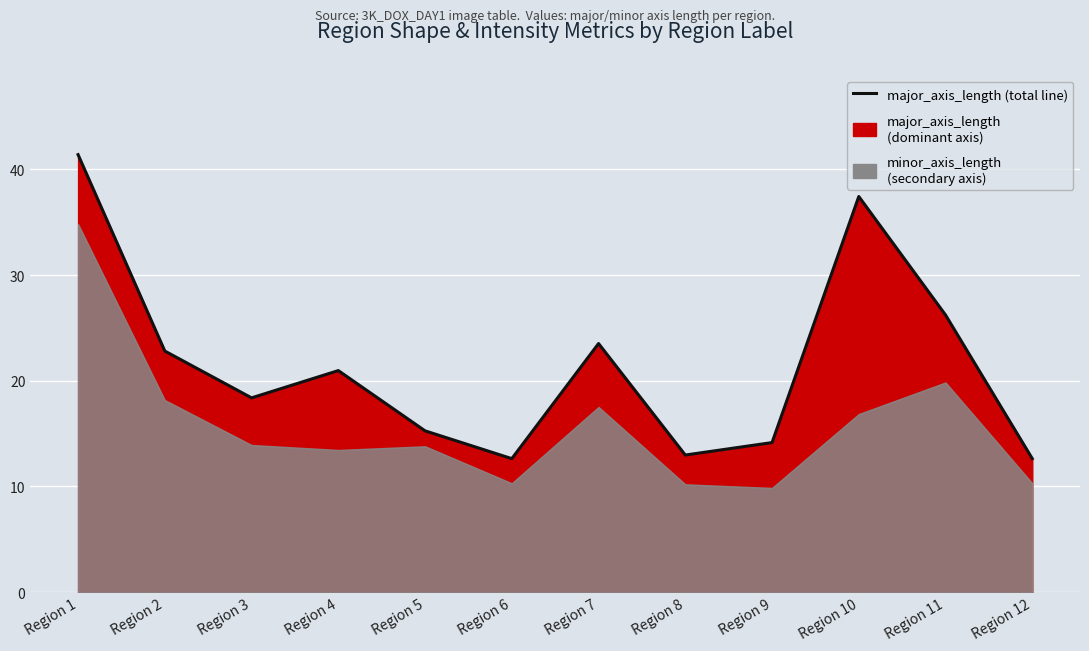

What is the maximum value shown in the chart?

41.4